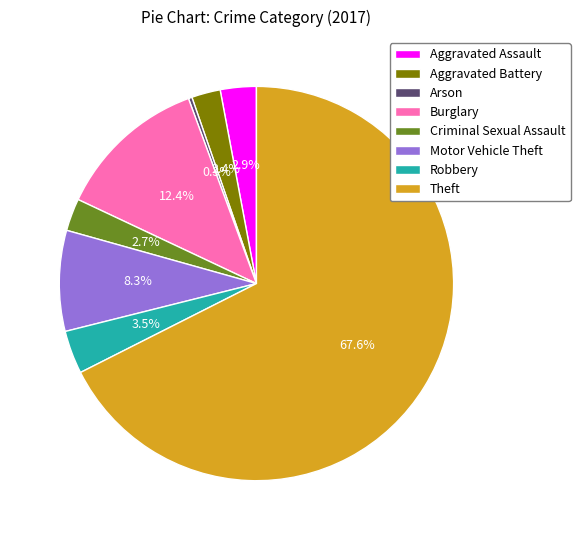

What percentage is the Theft slice, to the nearest percent?

68%